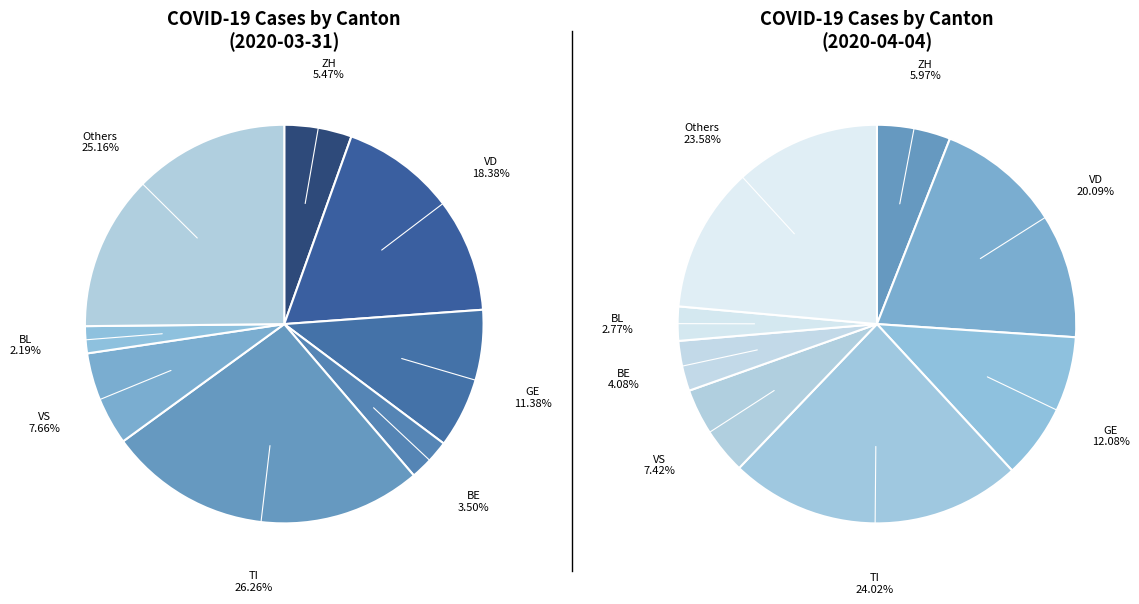

Does BL_2020-03-11 account for over 50% of the chart?

No